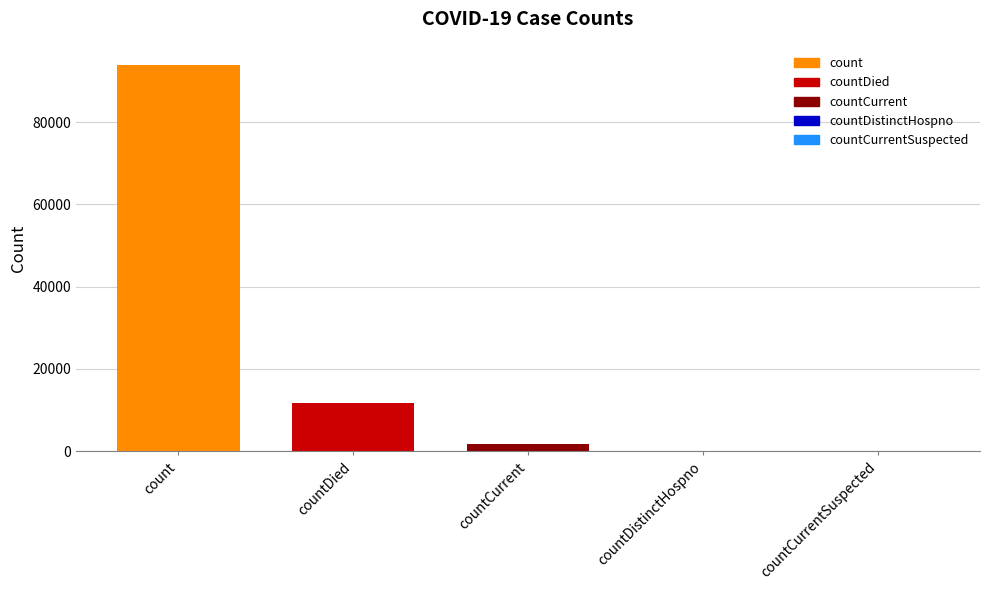

At which label does the data first exceed 1727?

count